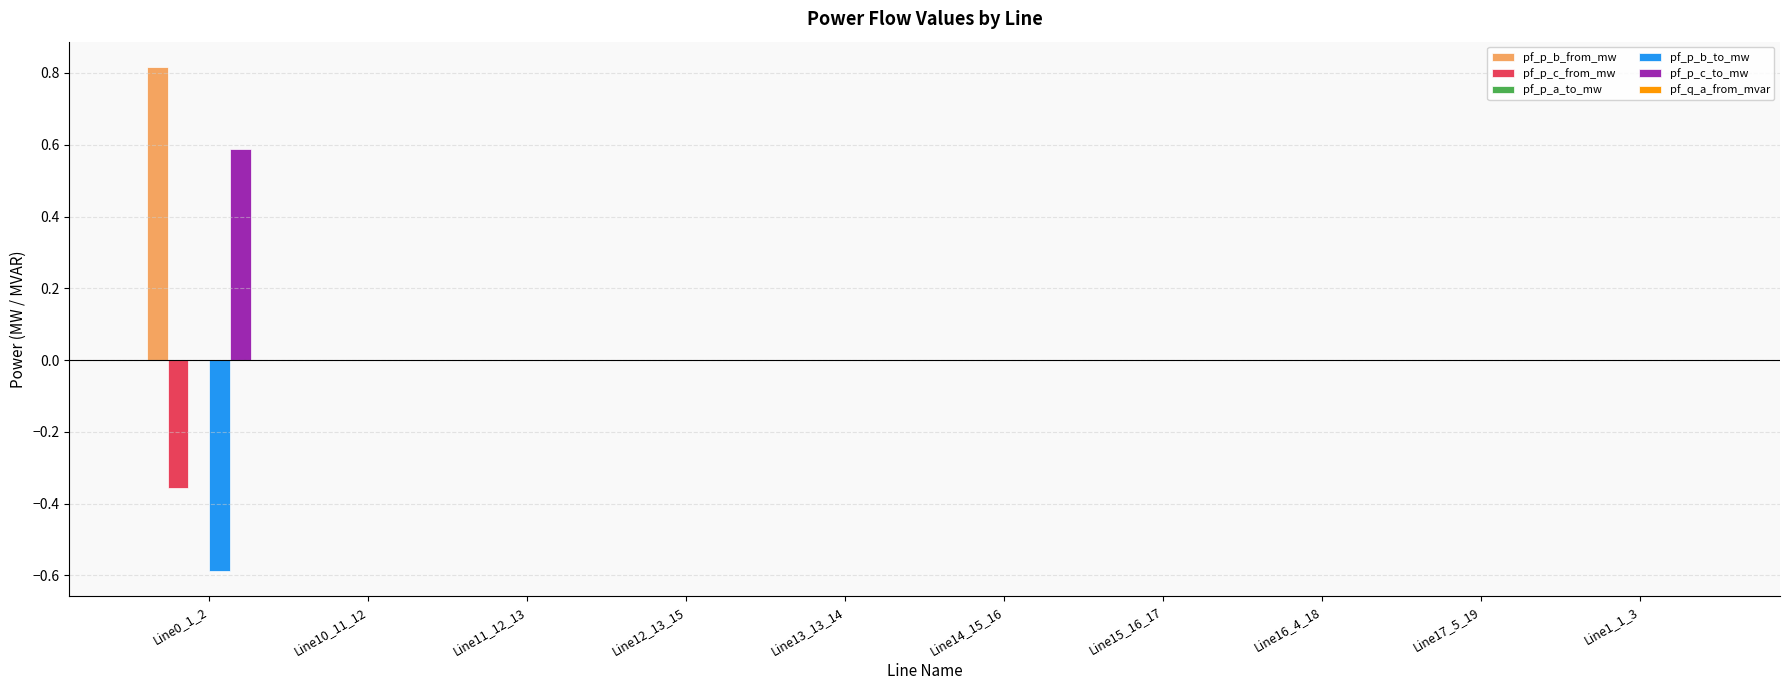

True or false: pf_p_b_from_mw has a value of 0.3 at Line0_1_2.

False